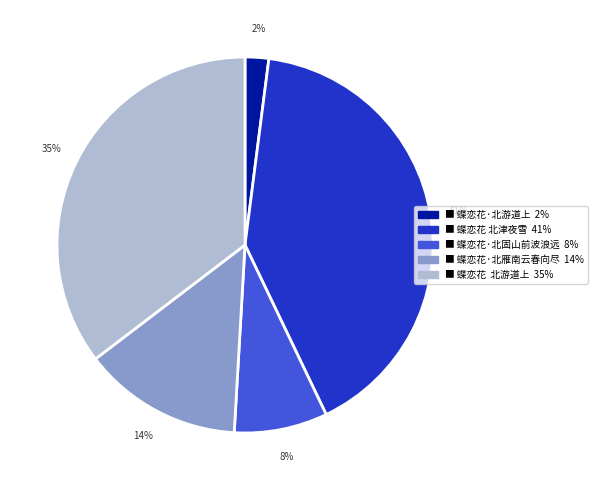

Is there any slice that represents more than half of the pie?

No